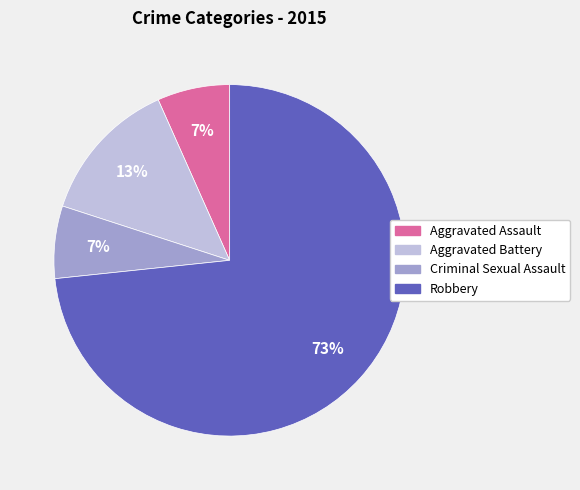

The Criminal Sexual Assault slice represents 7% of the pie. True or false?

True